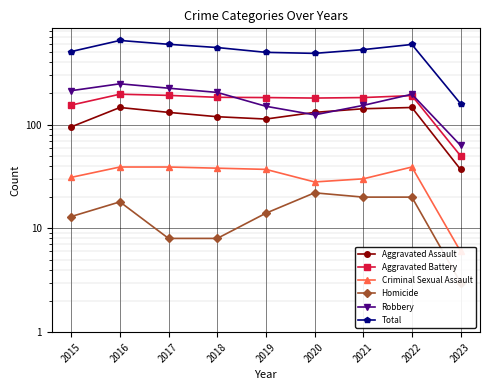

True or false: Total and Robbery cross at least once.

False